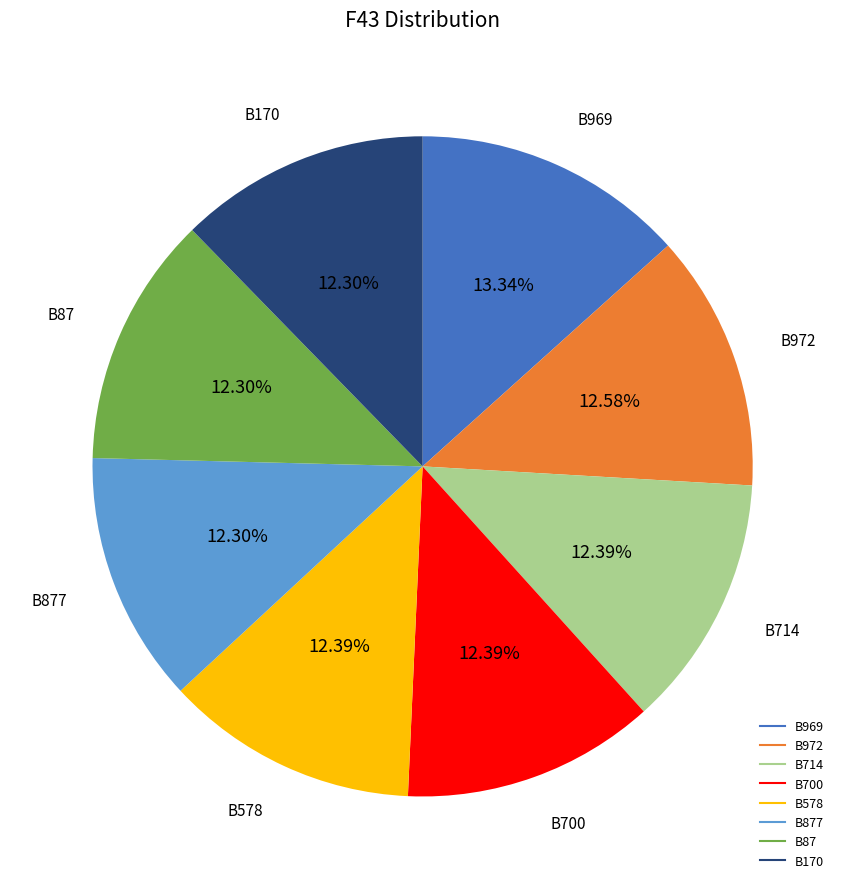

Is there a majority slice in this chart?

No